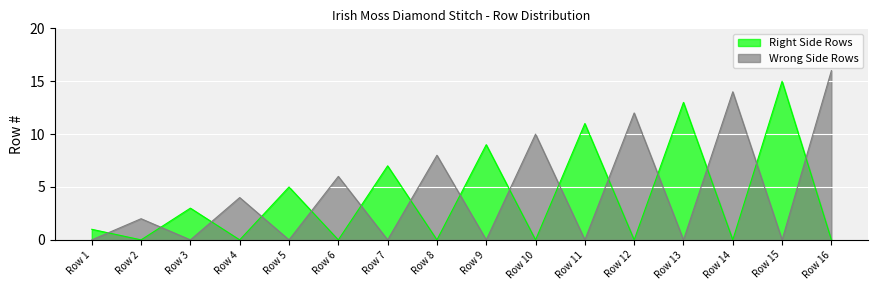

True or false: Right Side Rows has a value of 26 at Row 15.

False